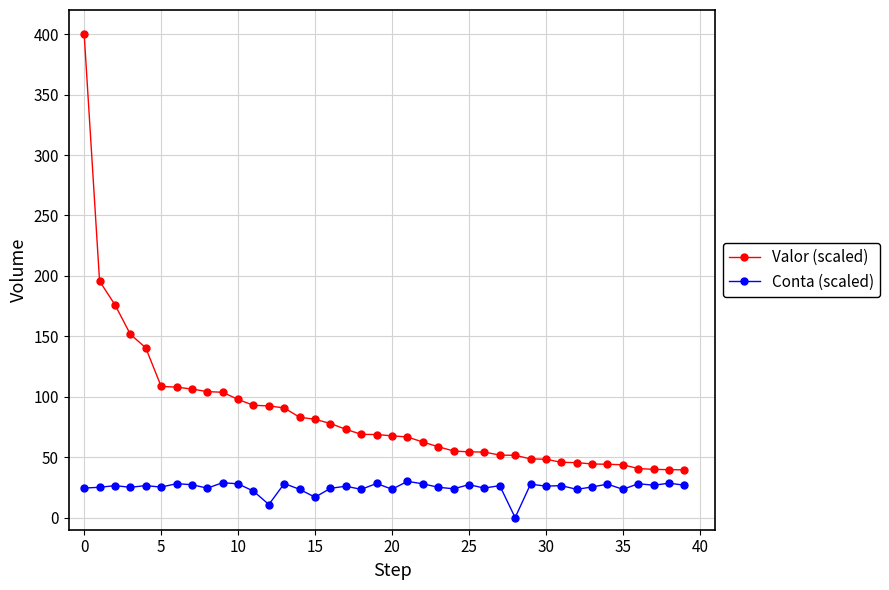

How many data points in Valor (scaled) are above 68?

20